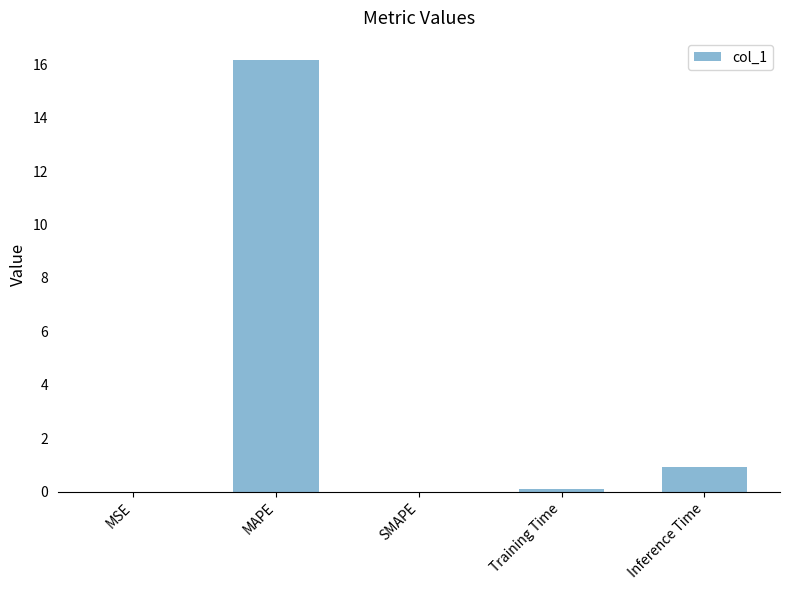

What is the change in value from SMAPE to Training Time?

+0.1